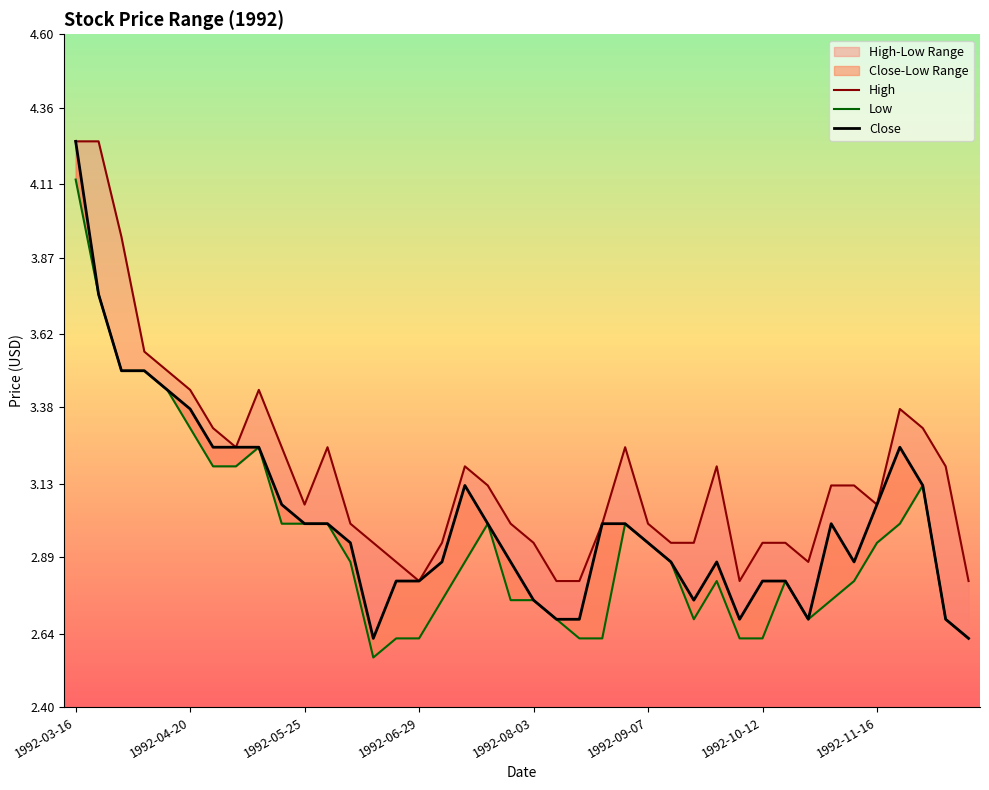

Does the chart have visible grid lines?

No